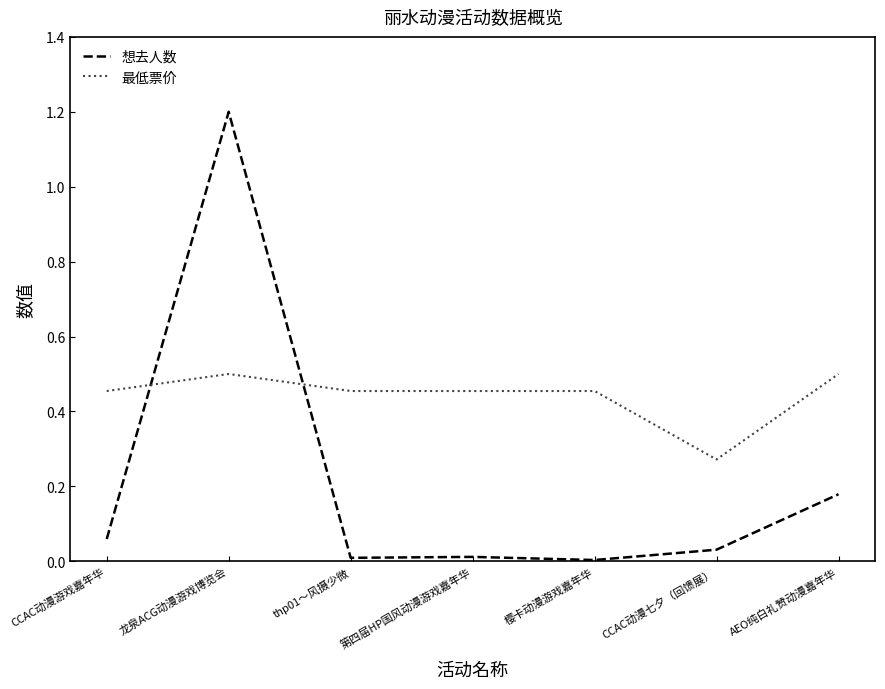

What are all the series names shown in the legend?

想去人数, 最低票价